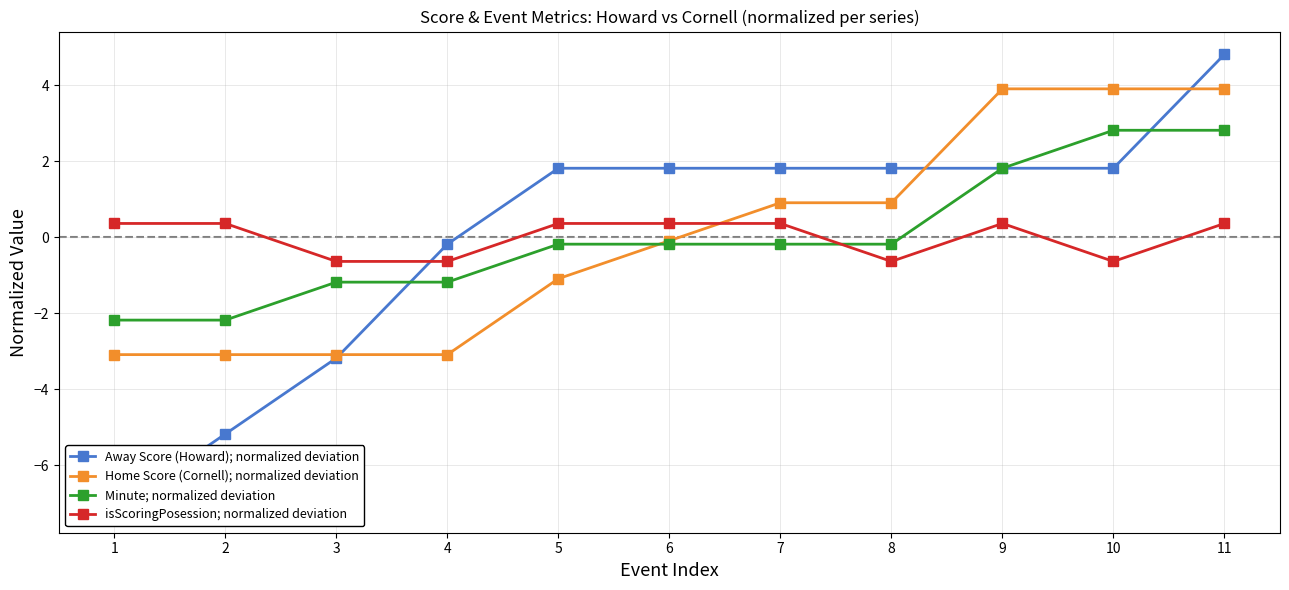

What is the value of the isScoringPosession; normalized deviation point at the 2nd from the left?

0.4